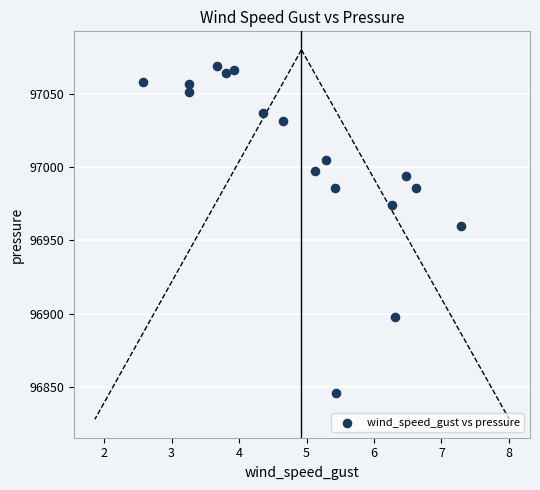

What Y value in the scatter plot is closest to 96957?

96960.1